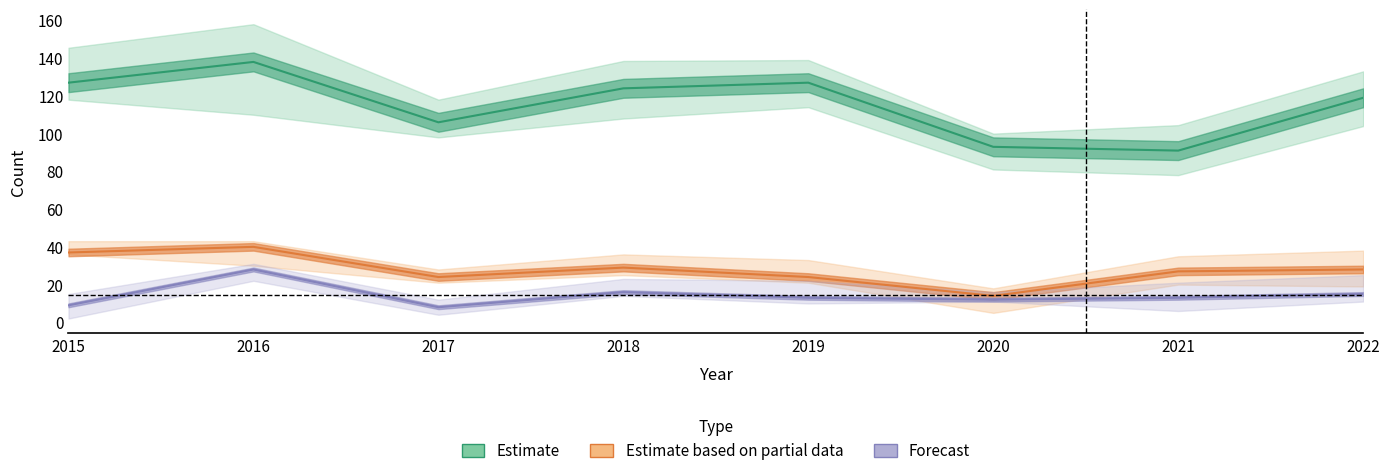

What is the value of the Burglary point at the 2nd from the left?

40